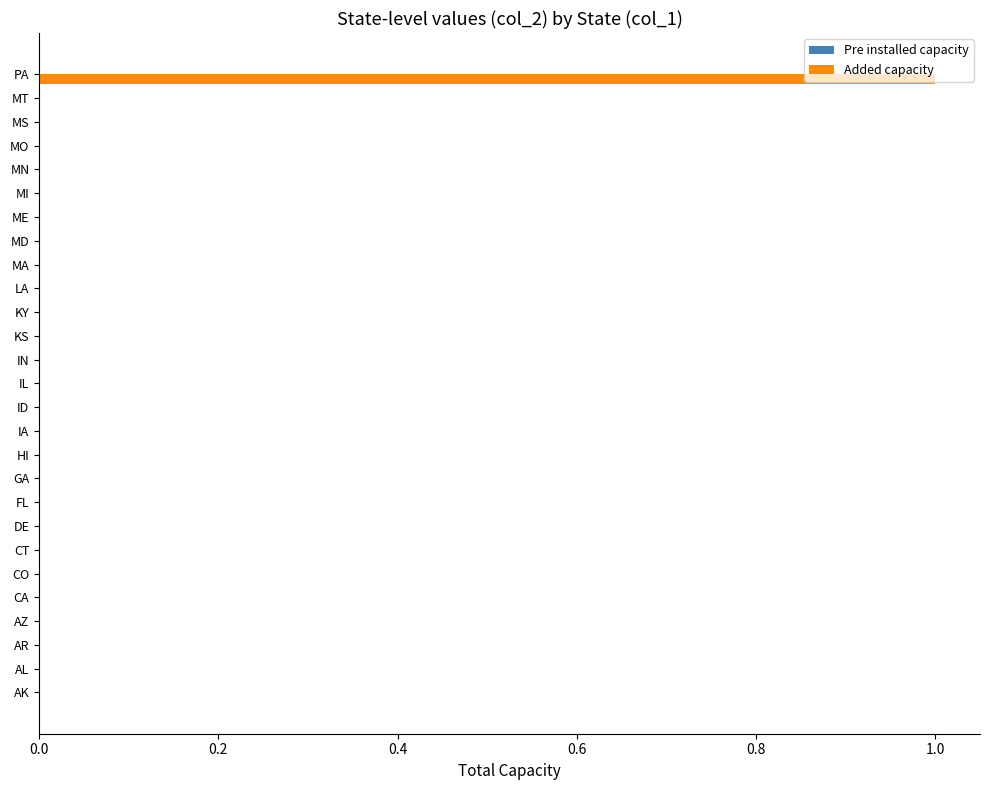

Is it true that the value at AR is 0?

True